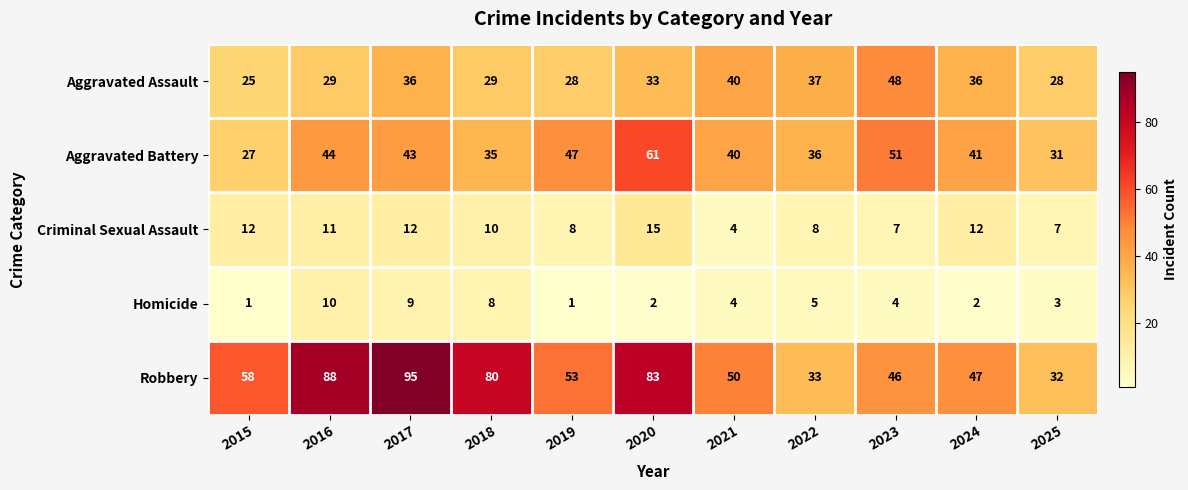

At how many categories does at least one series exceed 11?

11